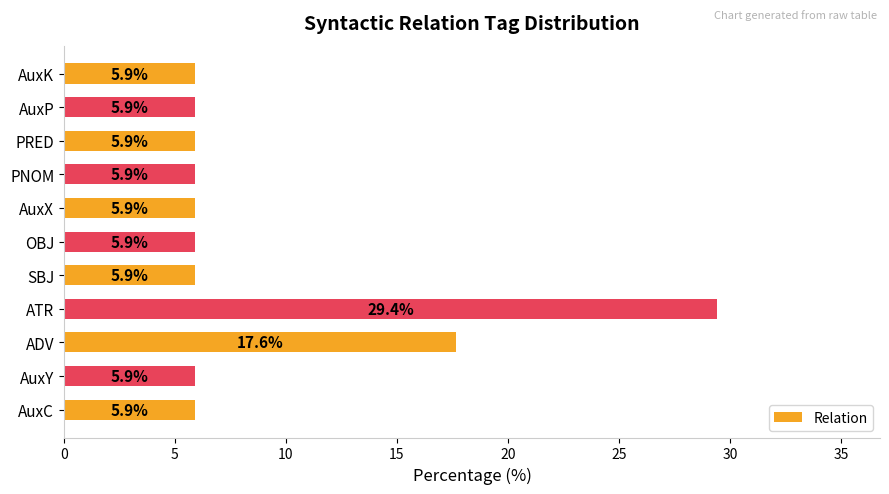

Does the chart contain any negative values?

No